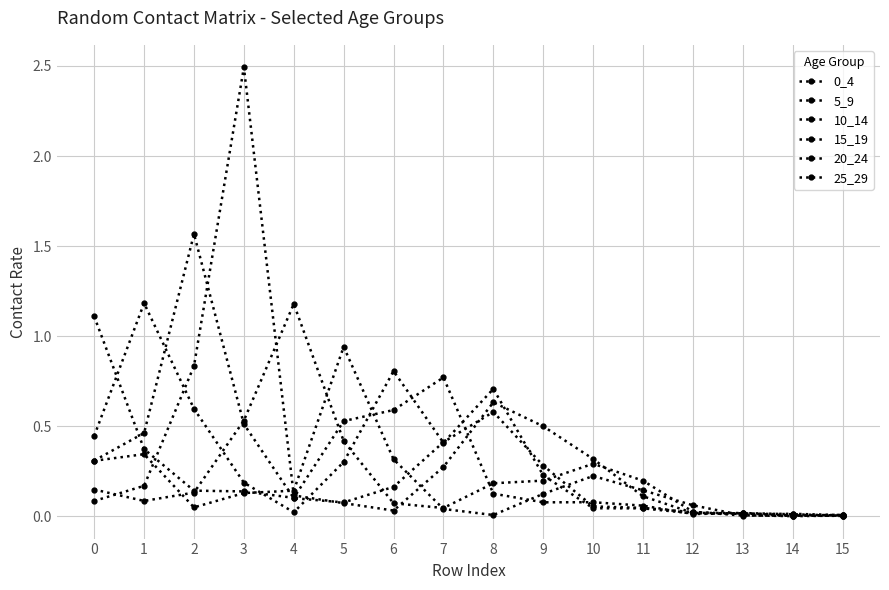

Which series has the largest total across all categories?

15_19